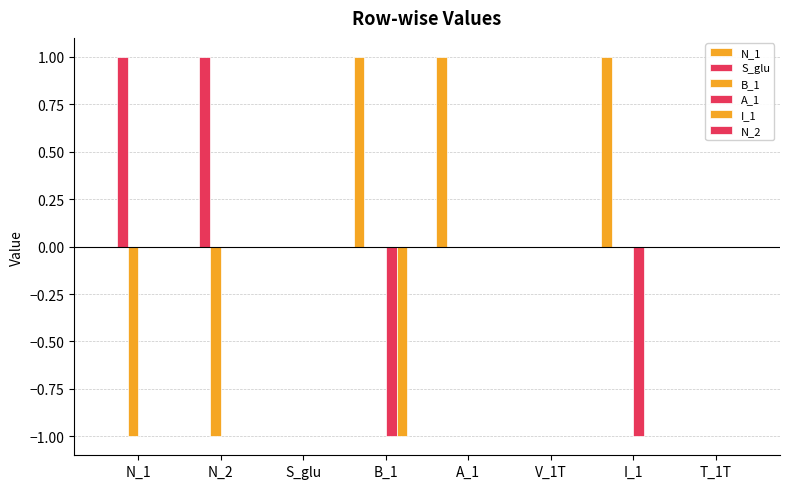

Reading left to right, list all the values displayed in this chart.

N_1: 0	0	0	1	1	0	1	0
S_glu: 1	1	0	0	0	0	0	0
B_1: -1	-1	0	0	0	0	0	0
A_1: 0	0	0	-1	0	0	-1	0
I_1: 0	0	0	-1	0	0	0	0
N_2: 0	0	0	0	0	0	0	0